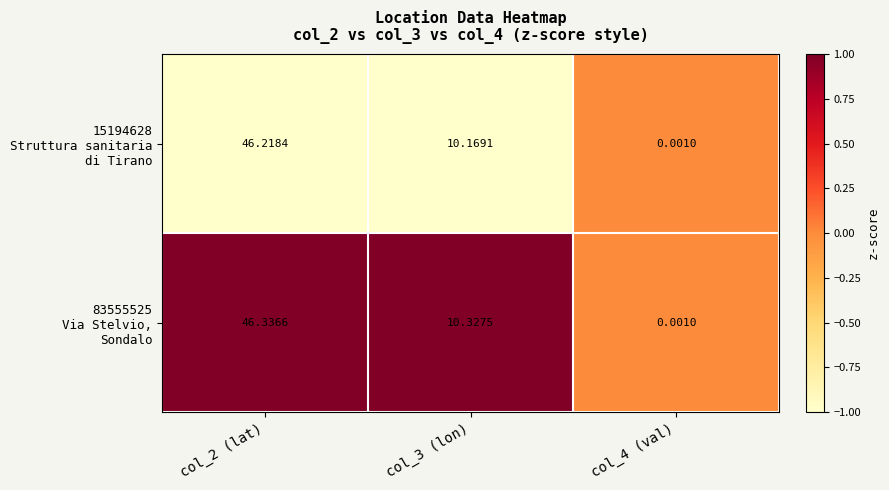

Between col_2 (lat) and col_4 (val), which series saw the biggest shift?

15194628 Struttura sanitaria di Tirano